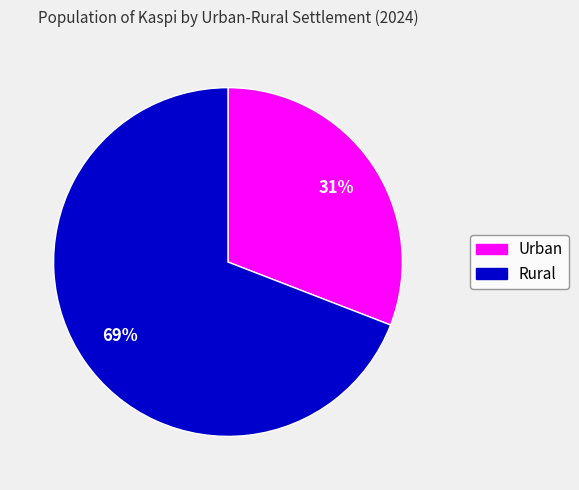

Combined, do Urban and Rural account for over 50%?

Yes